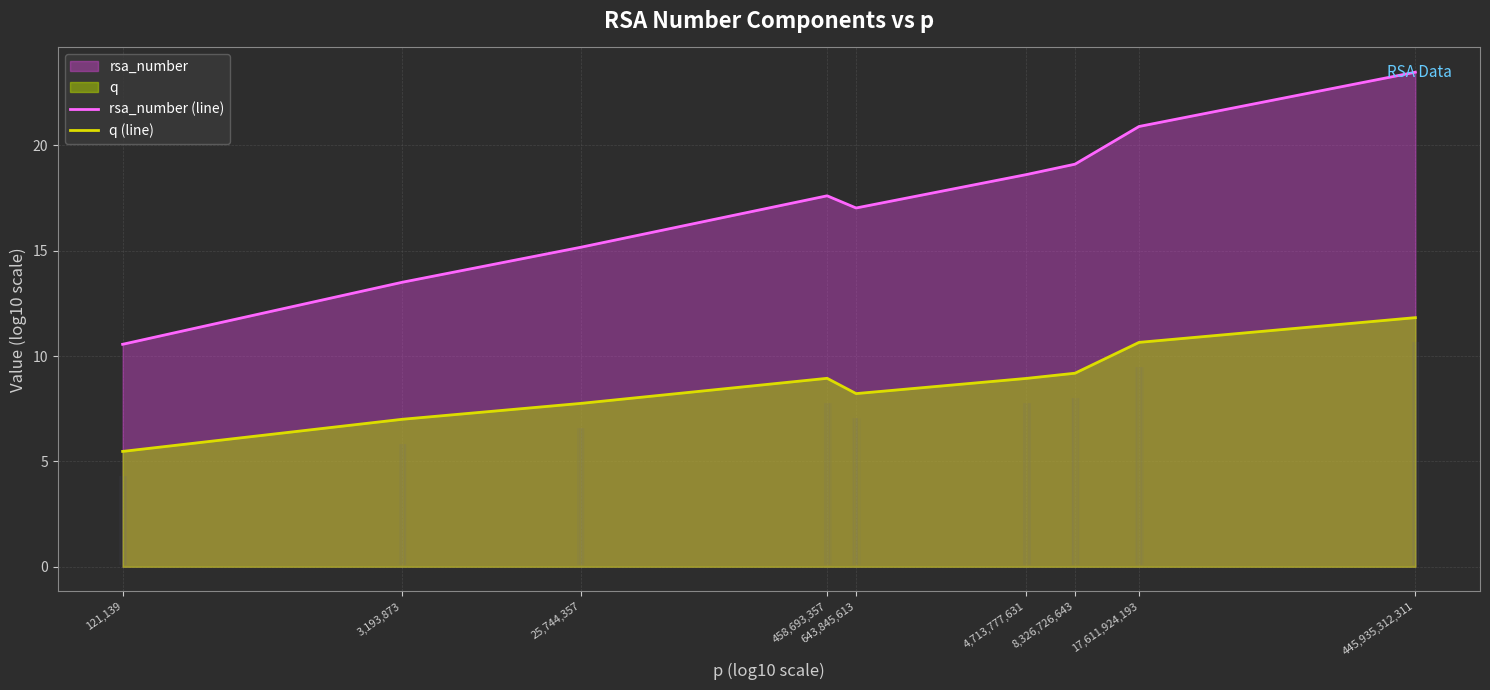

True or false: rsa_number (line) and q (line) intersect in this chart.

False